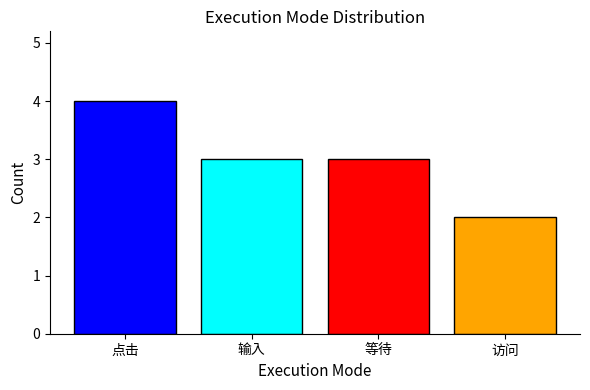

What is the difference between the maximum and minimum values?

2